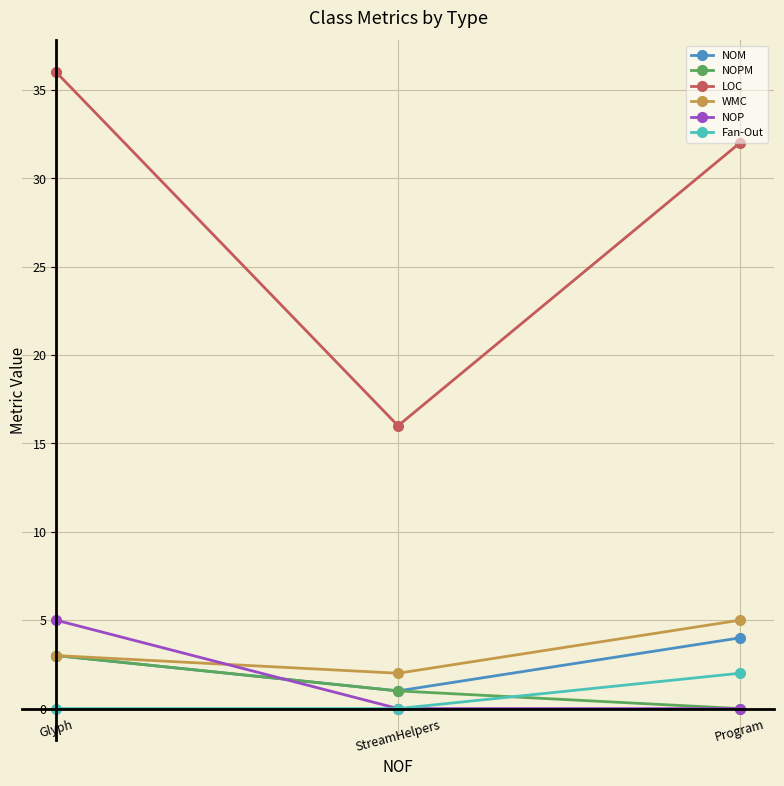

How many lines are shown in the chart?

6